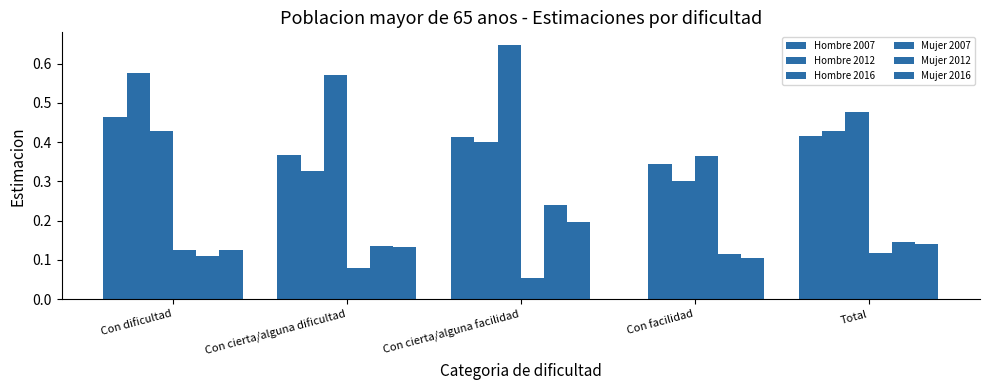

Are the bars grouped side by side (vs. stacked)?

Yes